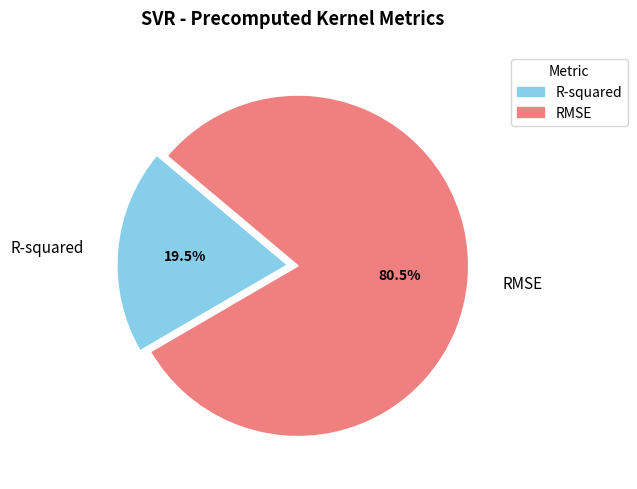

How many slices are in this pie chart?

2